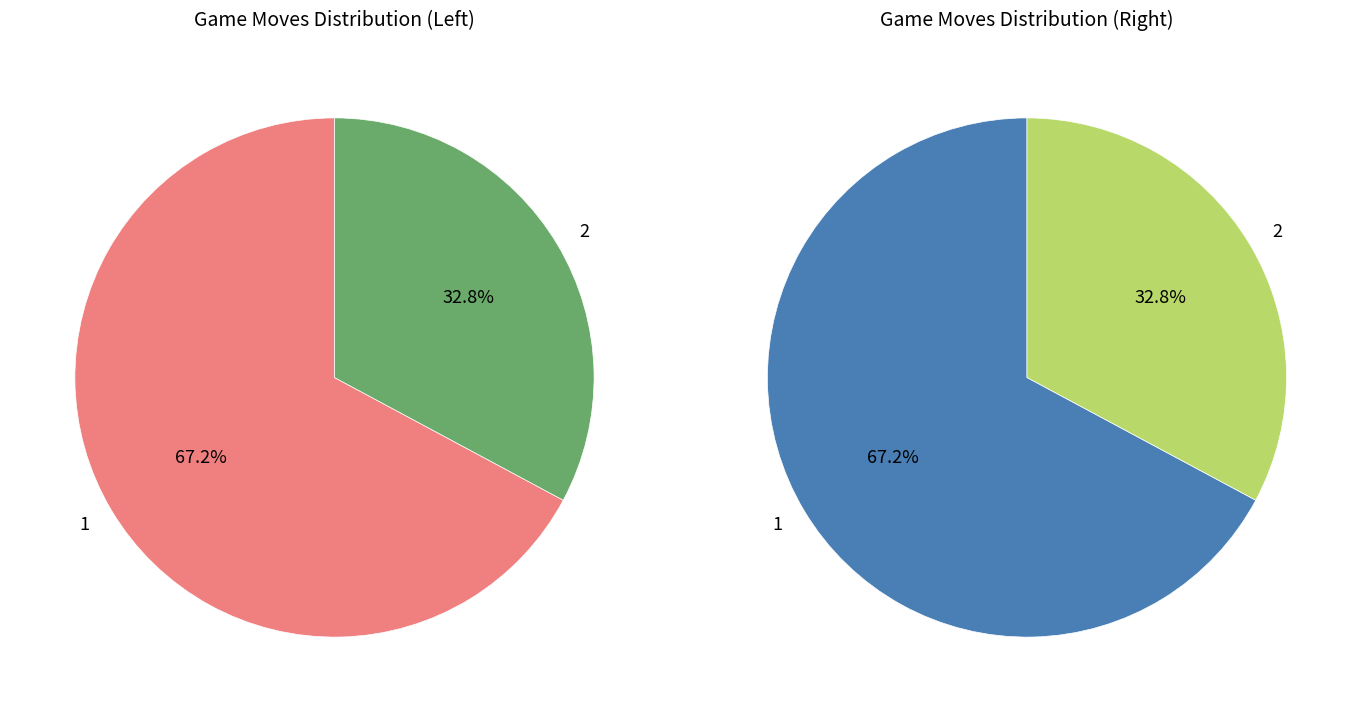

What is the total percentage of 2 and 1?

100.0%